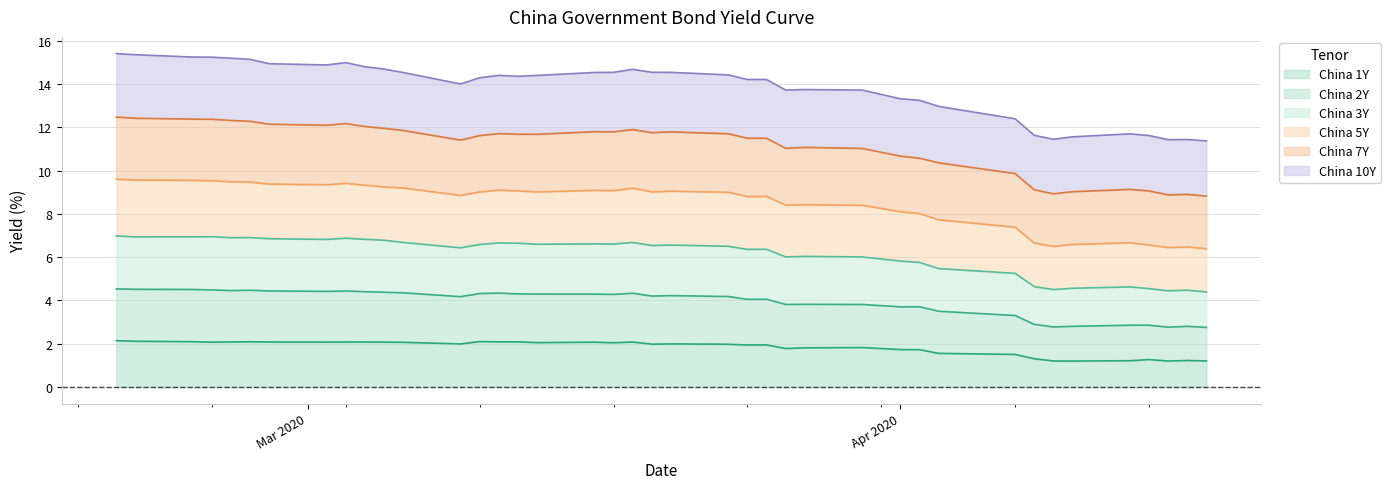

At how many categories does at least one series exceed 5?

40